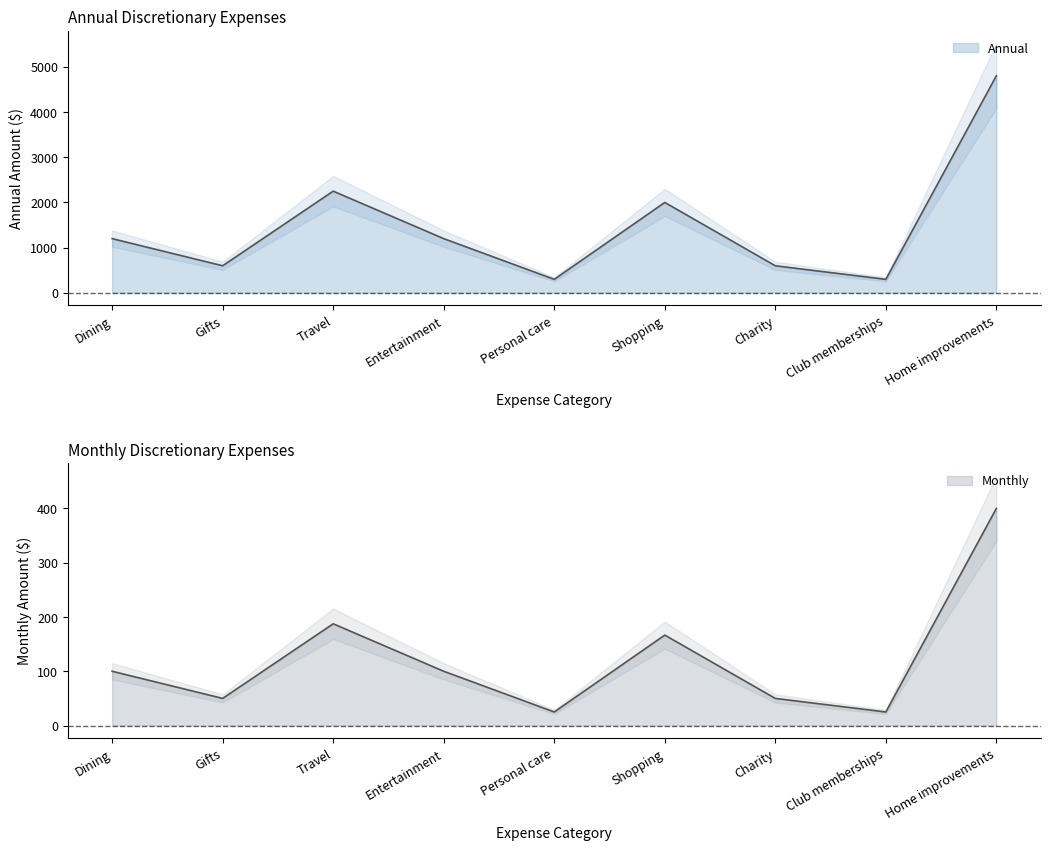

Rank the series by their average value, from lowest to highest.

Monthly, Annual